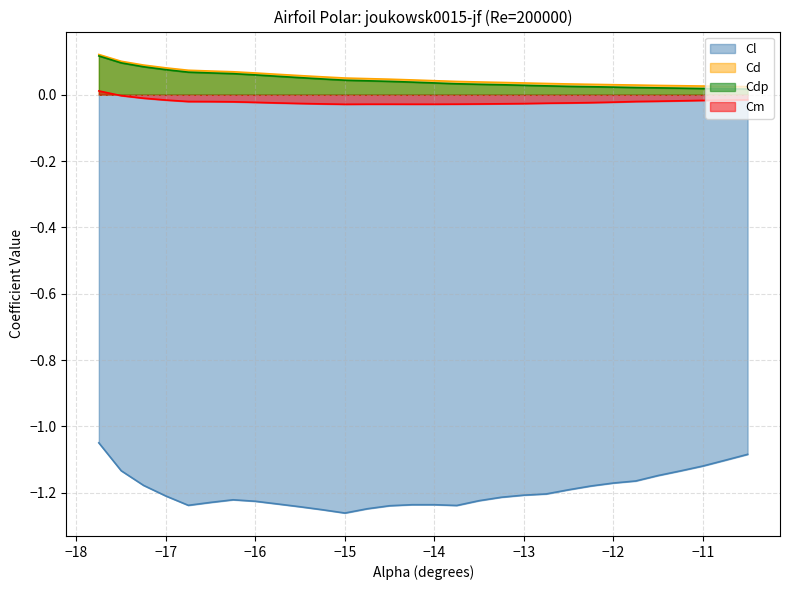

Which series has the largest range (max minus min)?

Cl